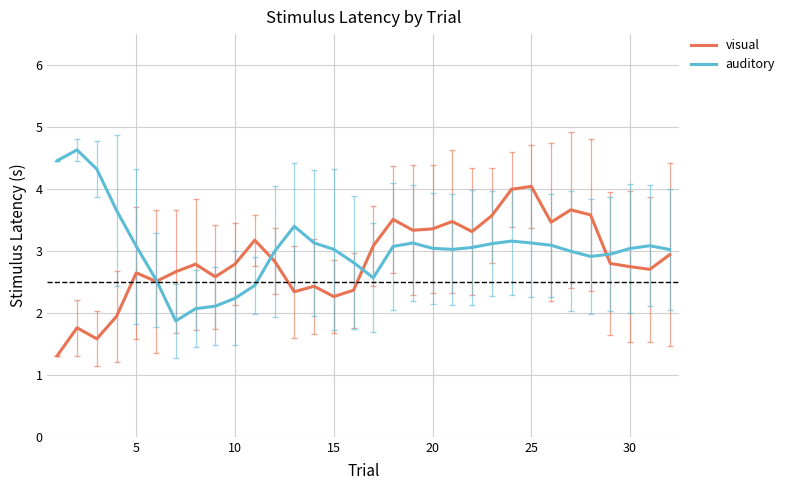

What is the maximum value for auditory?

4.6